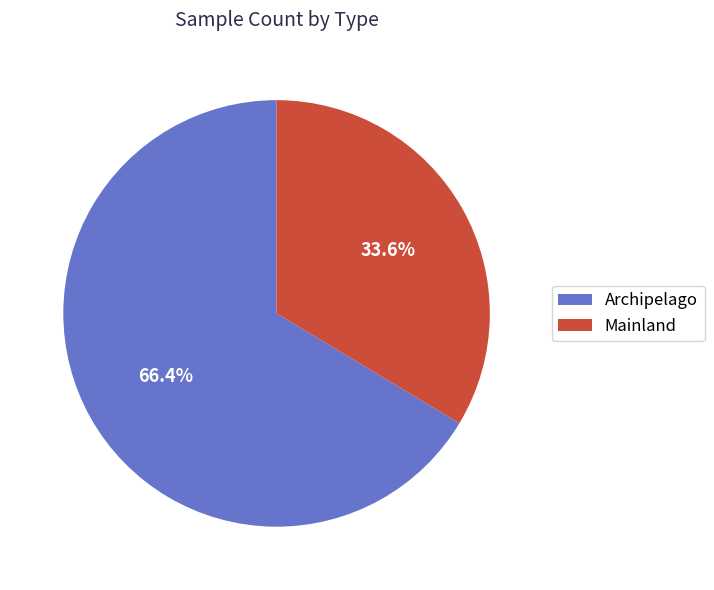

What is the largest slice in the pie chart?

Archipelago